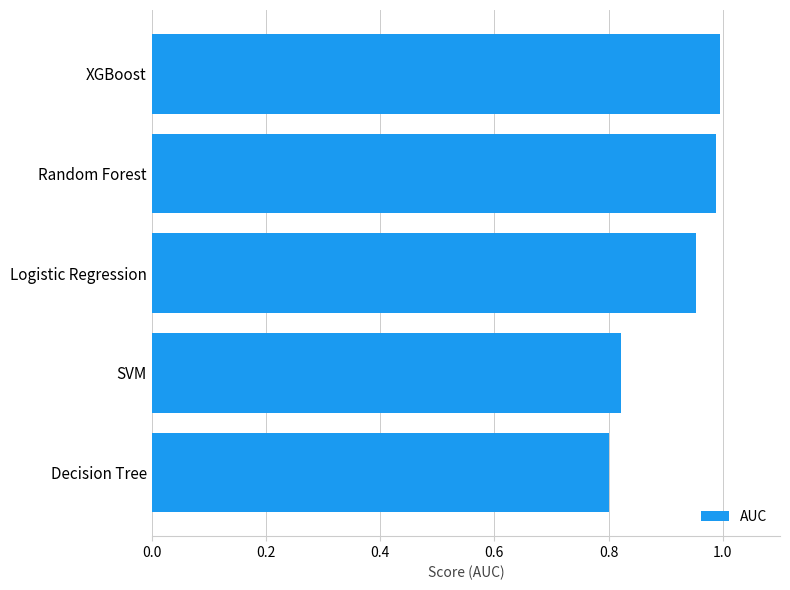

What is the sum of the values at Logistic Regression and Decision Tree?

1.8